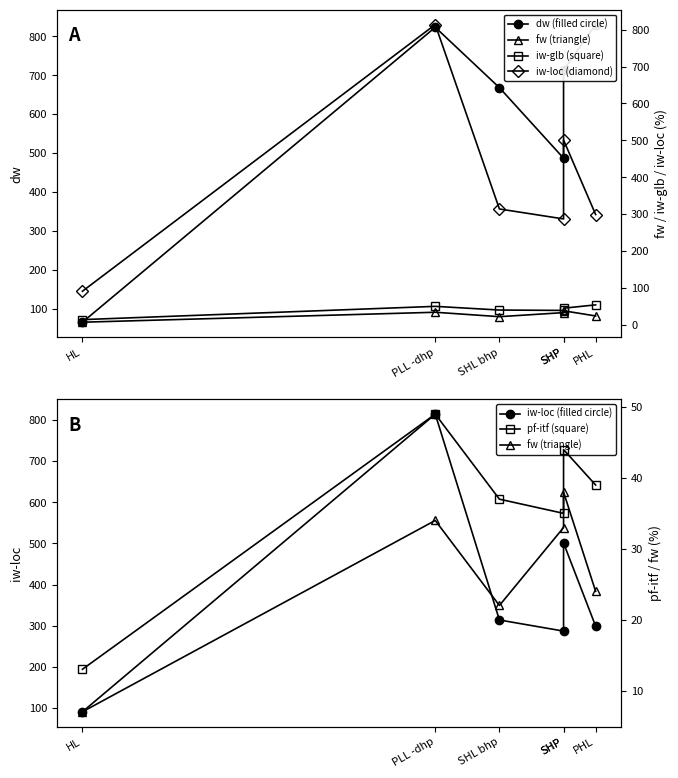

How many data points in pf-itf (square) are above 39?

2